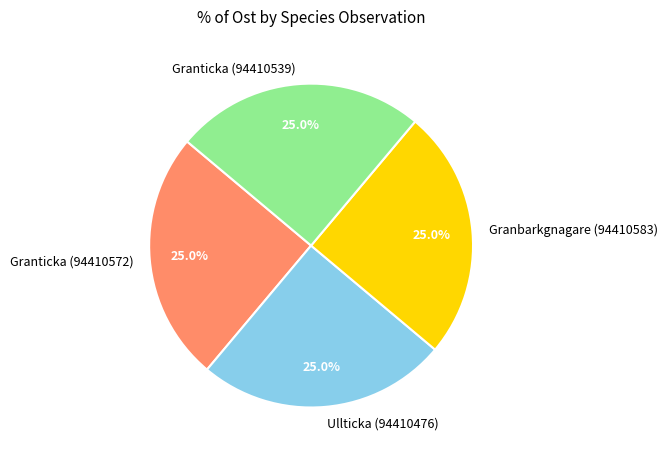

Is there any slice that represents more than half of the pie?

No